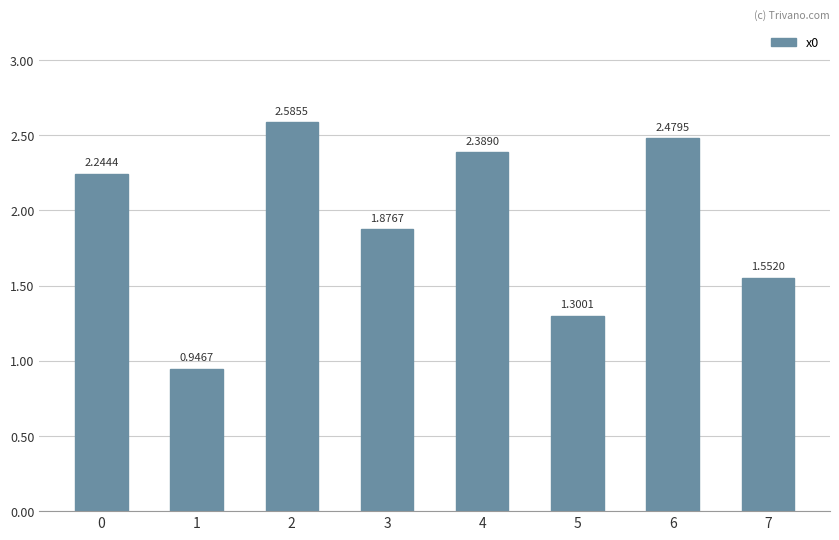

The value at 6 is 4.3. True or false?

False